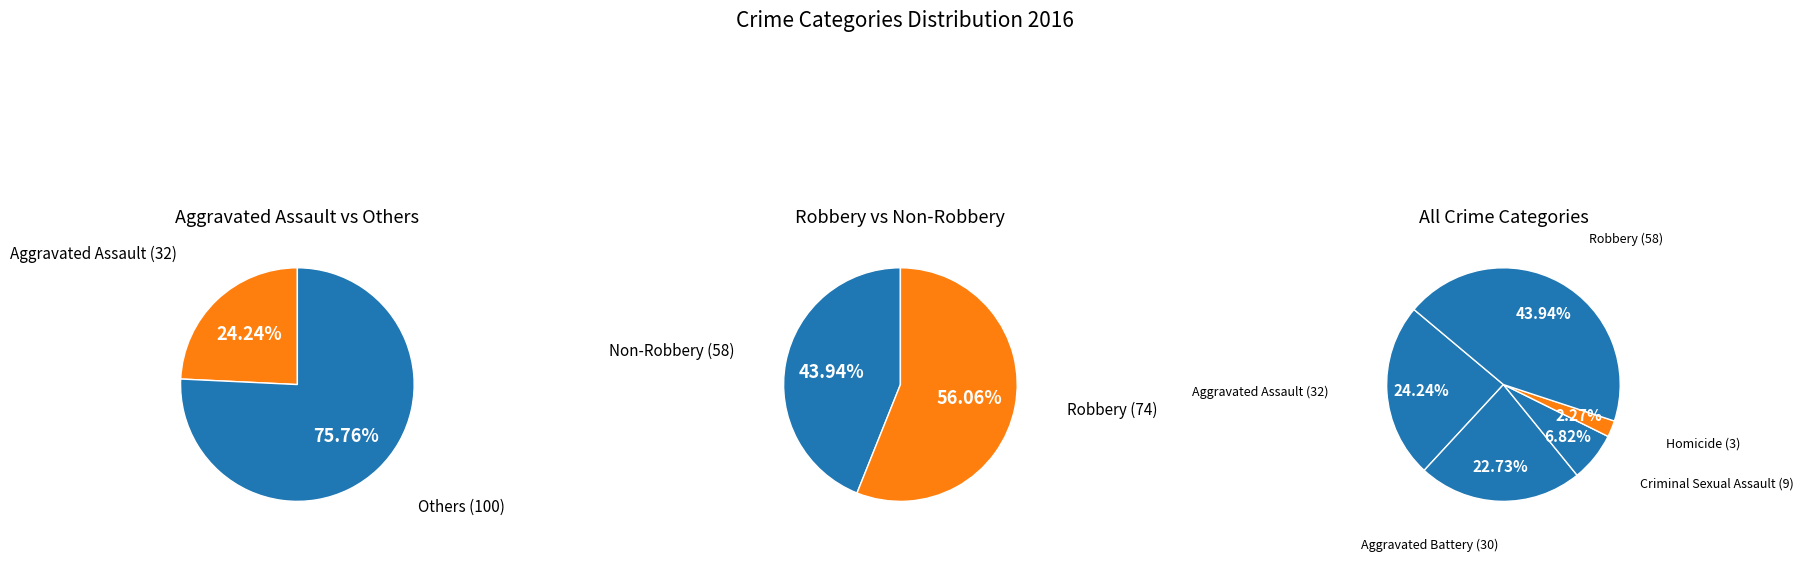

Rank the categories by value from highest to lowest.

Robbery, Aggravated Assault, Aggravated Battery, Criminal Sexual Assault, Homicide